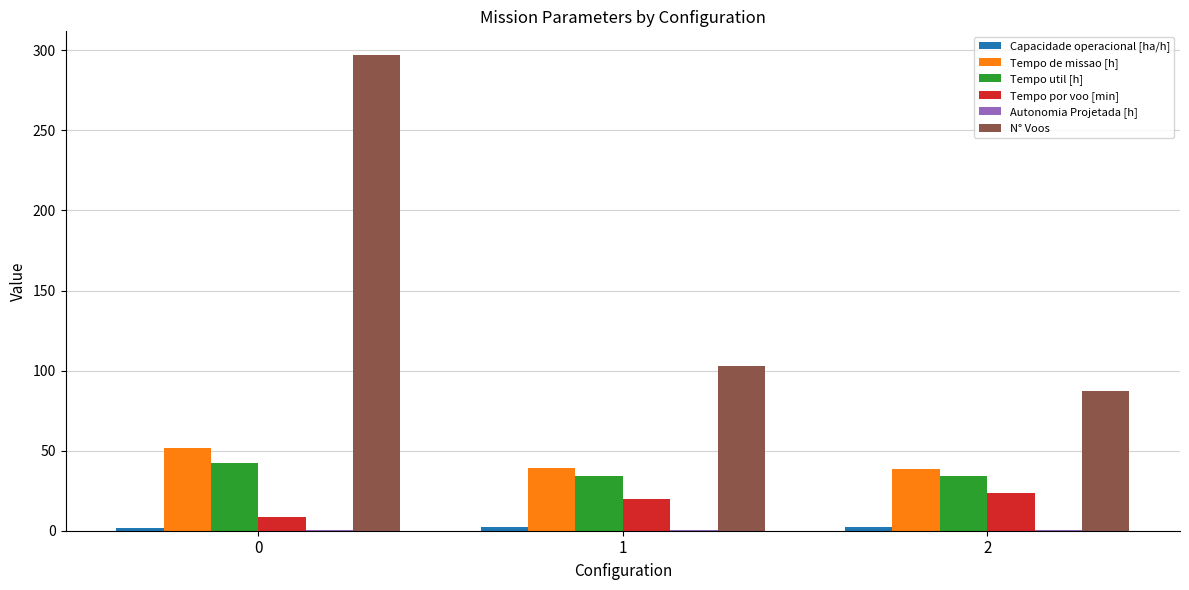

Which series has the largest total across all categories?

N° Voos